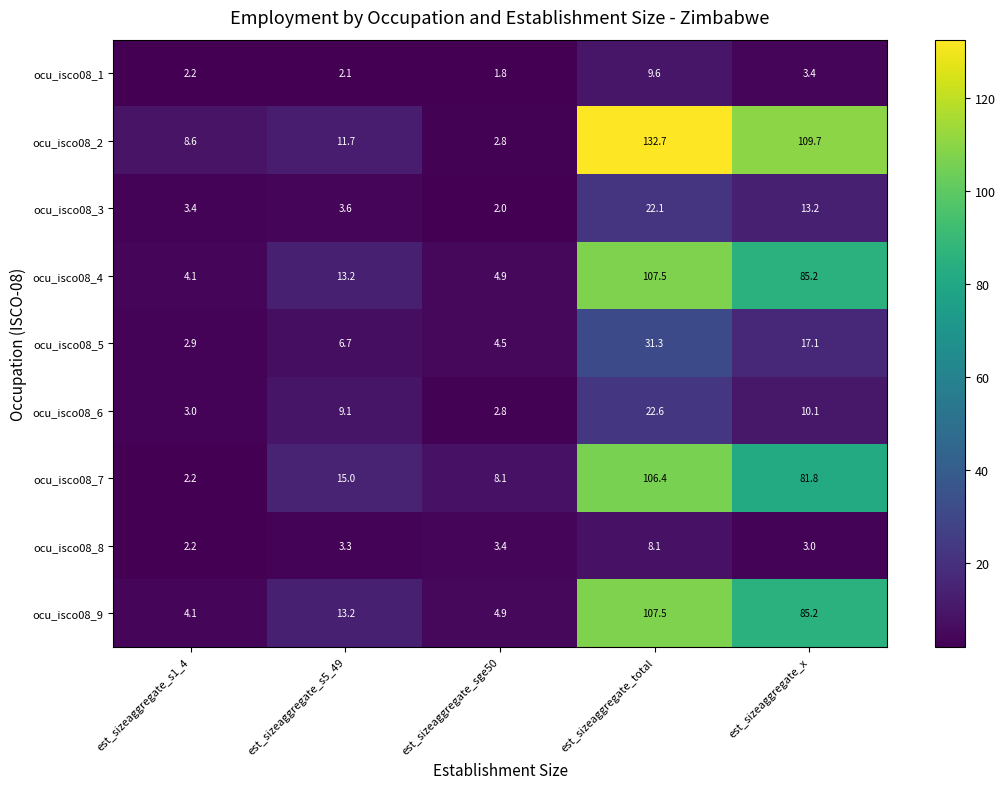

Is it true that ocu_isco08_3 equals 3.6 at est_sizeaggregate_s5_49?

True